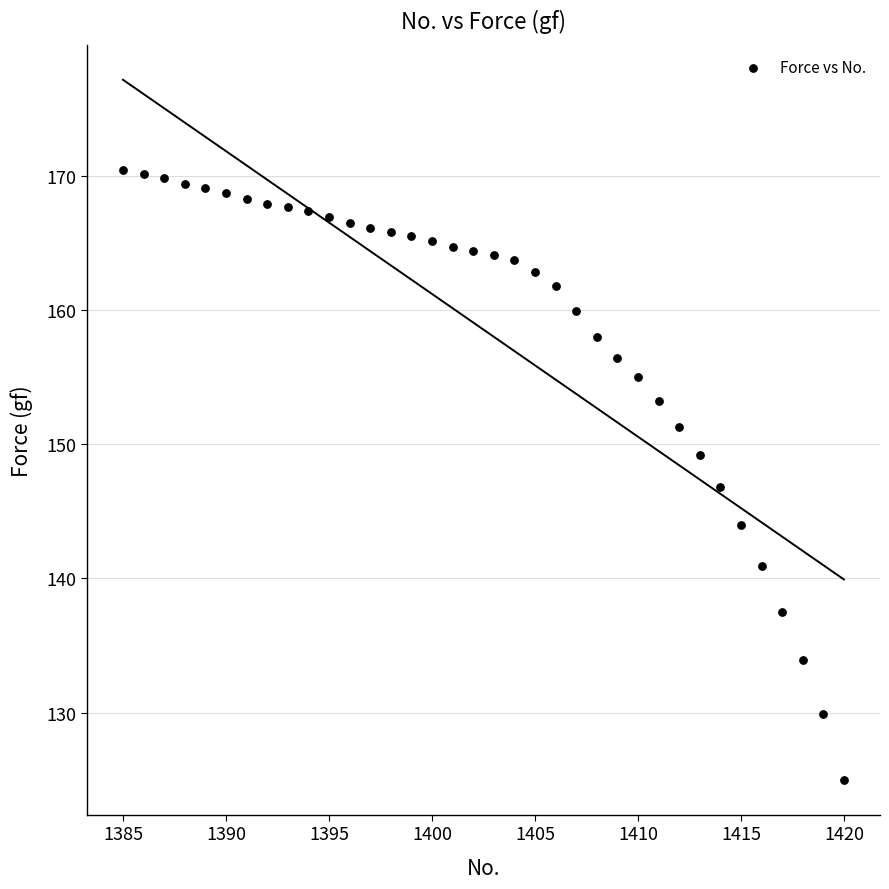

What is the range of Y values (max minus min)?

45.4